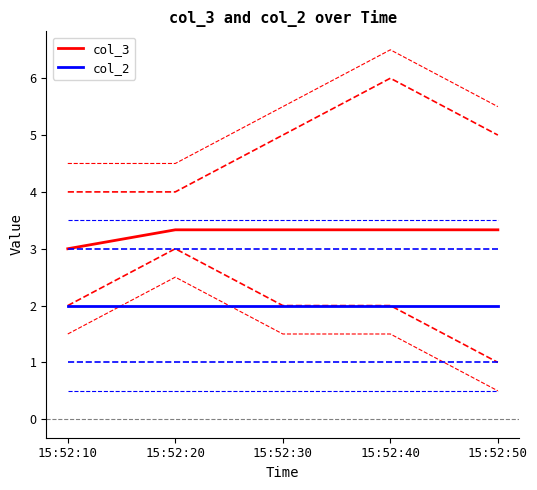

True or false: col_2 and col_3 cross at least once.

False